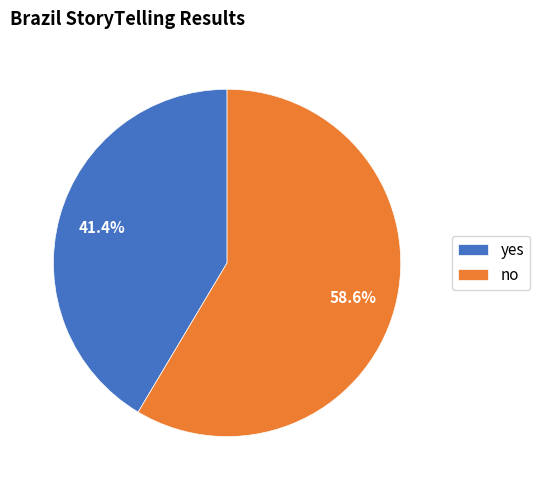

Count the number of slices in the pie.

2